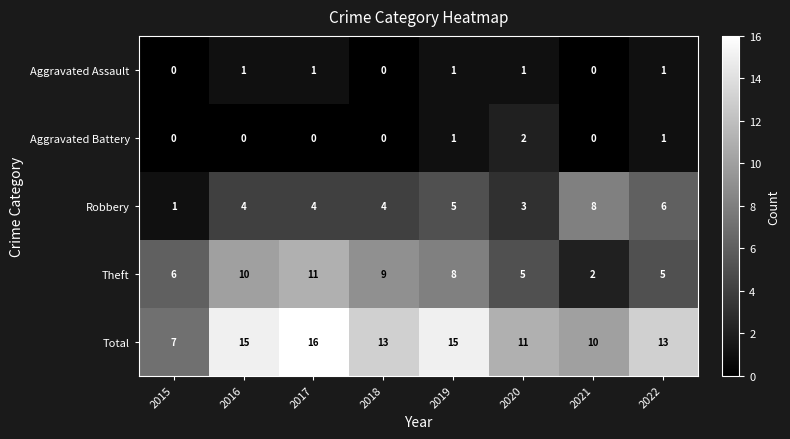

True or false: Theft has a value of 9 at 2018.

True